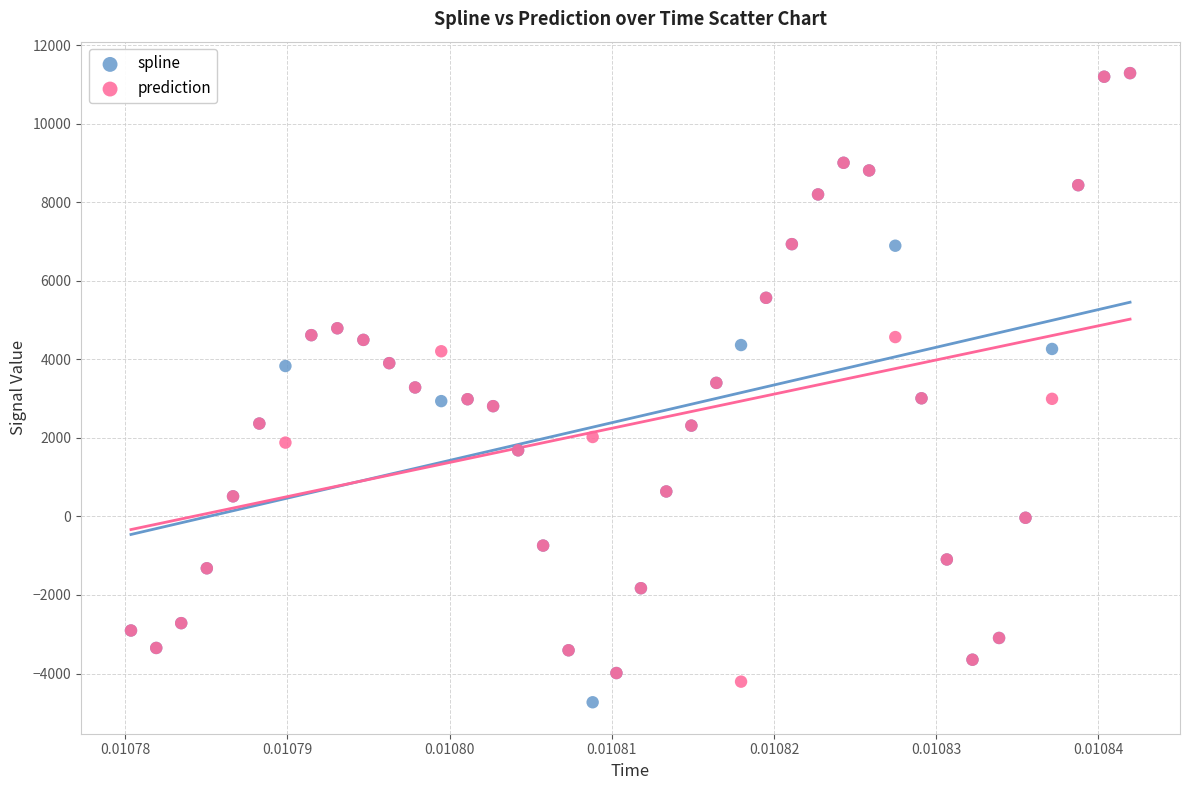

What are all the series names shown in the legend?

spline, prediction